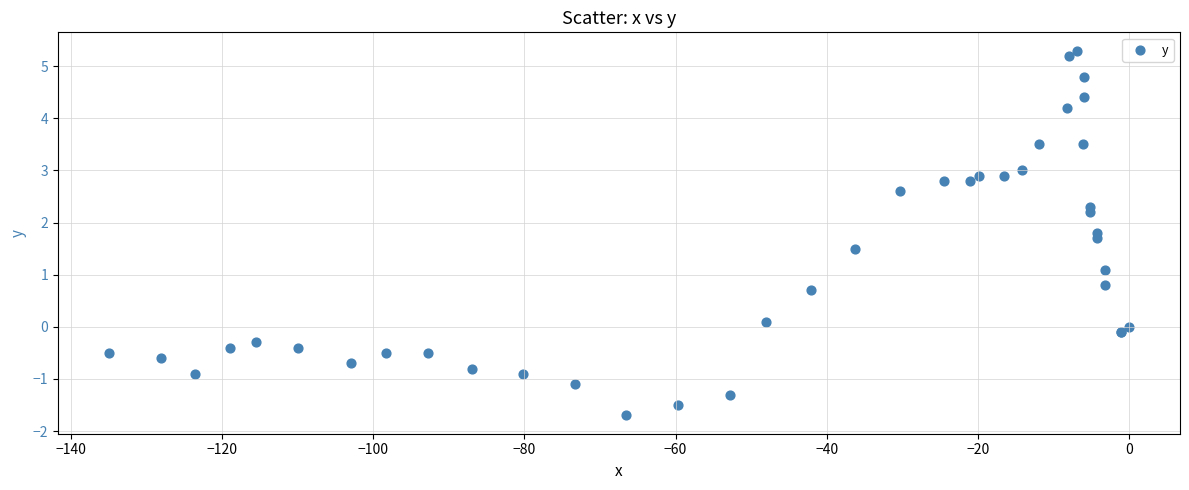

What Y value in the scatter plot is closest to 1?

1.1